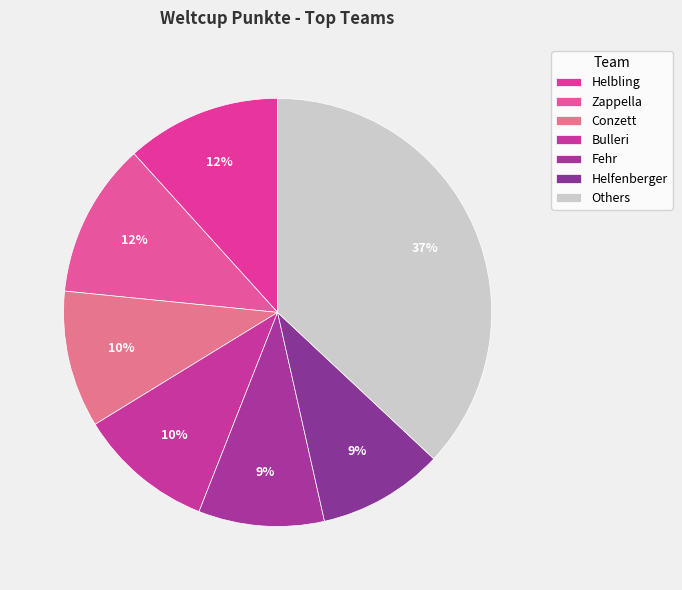

How many slices are in this pie chart?

7